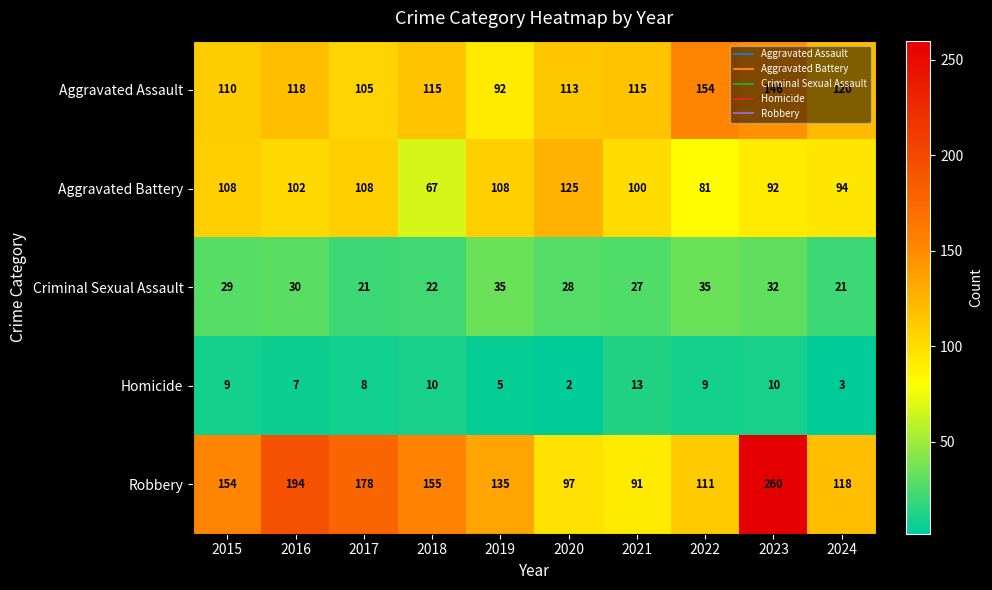

What is the difference between the Aggravated Assault values at 2024 and 2018?

5